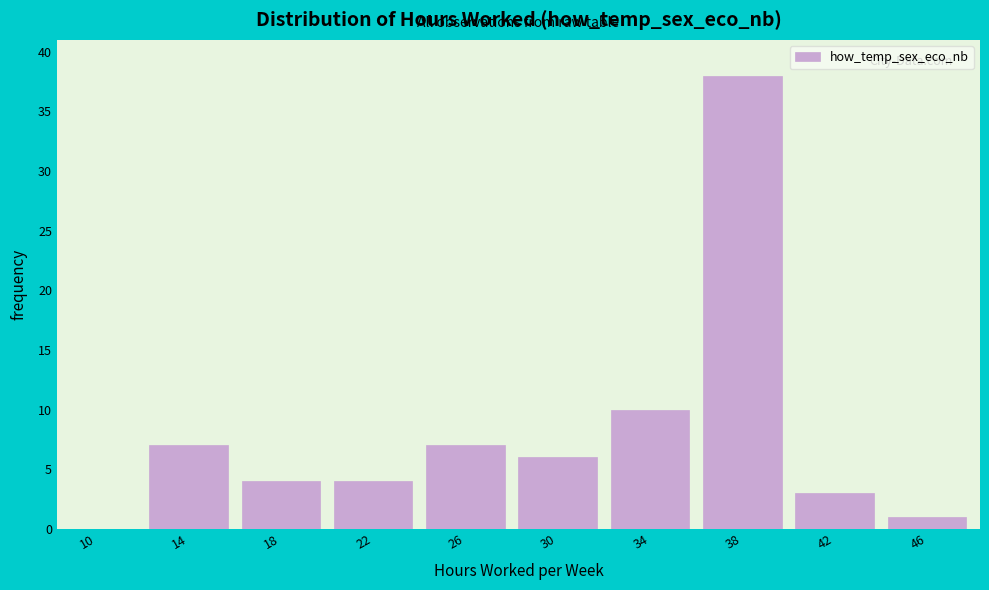

Reading right to left, extract all data points from this chart.

46=1	42=3	38=38	34=10	30=6	26=7	22=4	18=4	14=7	10=0